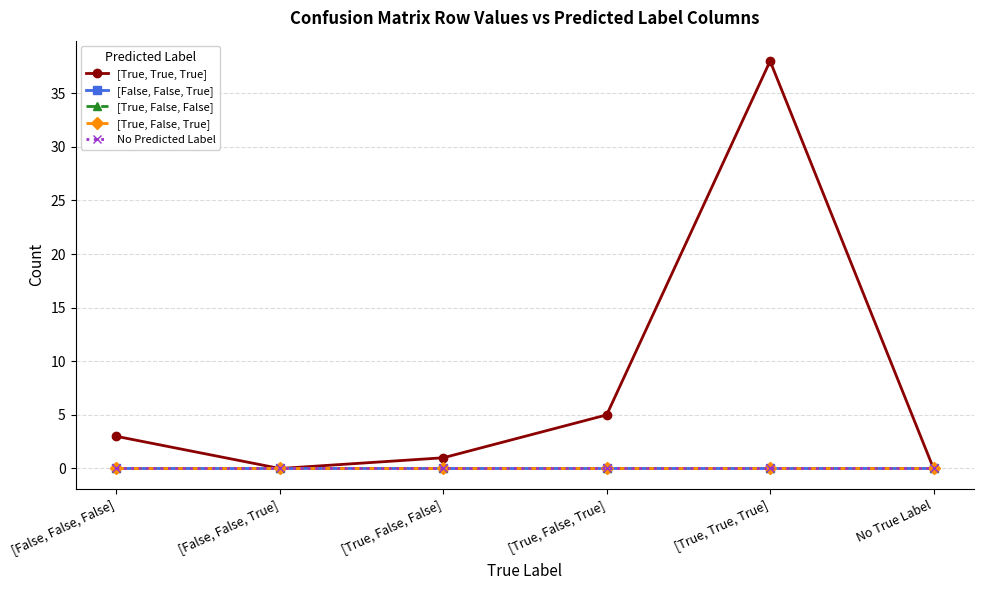

Does the chart have visible grid lines?

Yes